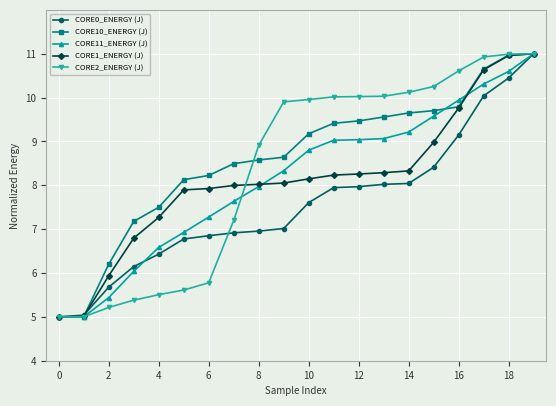

What is the highest value of the CORE1_ENERGY (J) series?

11.0